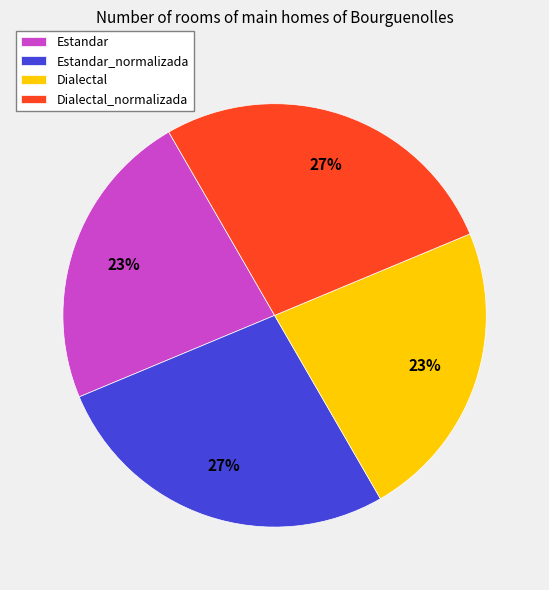

Is there a majority slice in this chart?

No